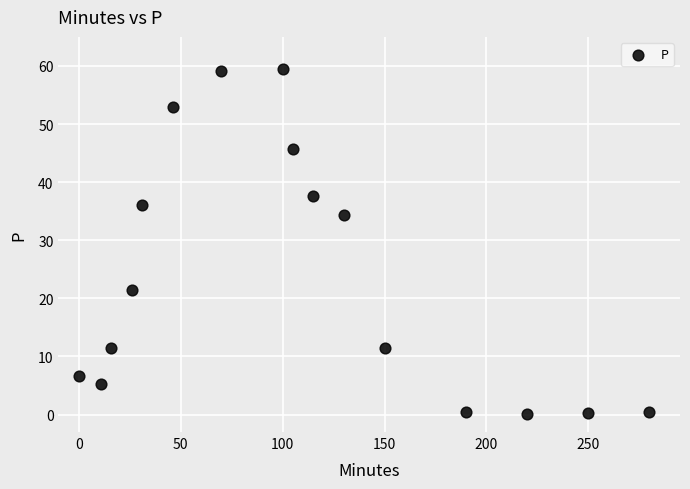

What is the range of X values (max minus min)?

280.0